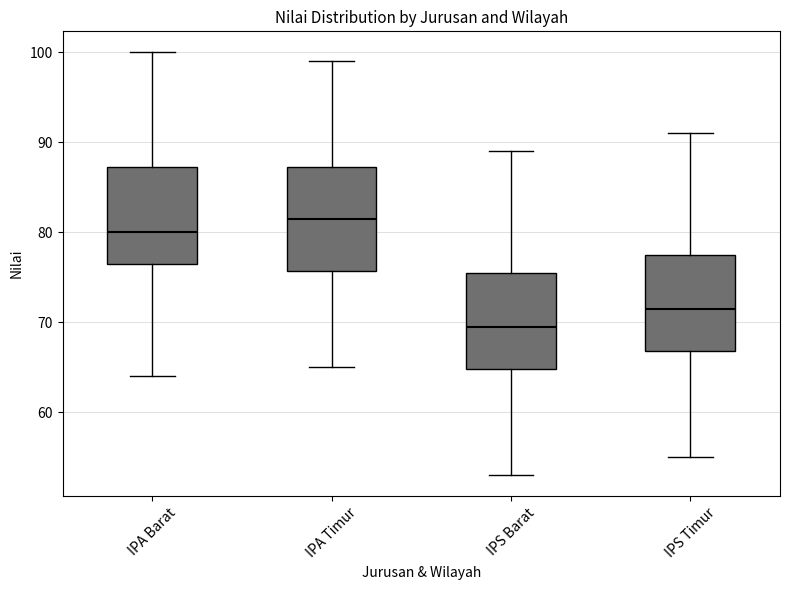

Which box has the lowest median line?

IPS Barat